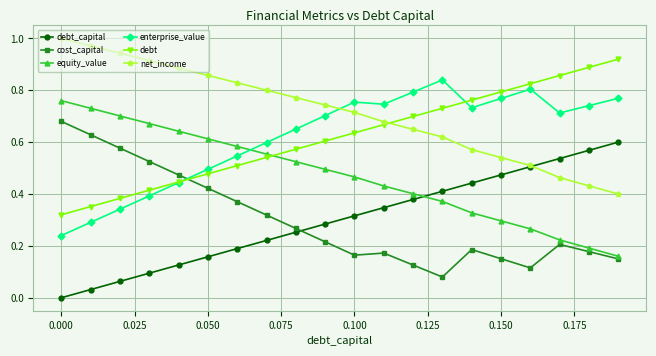

True or false: net_income has more than 1 interior local peaks.

False